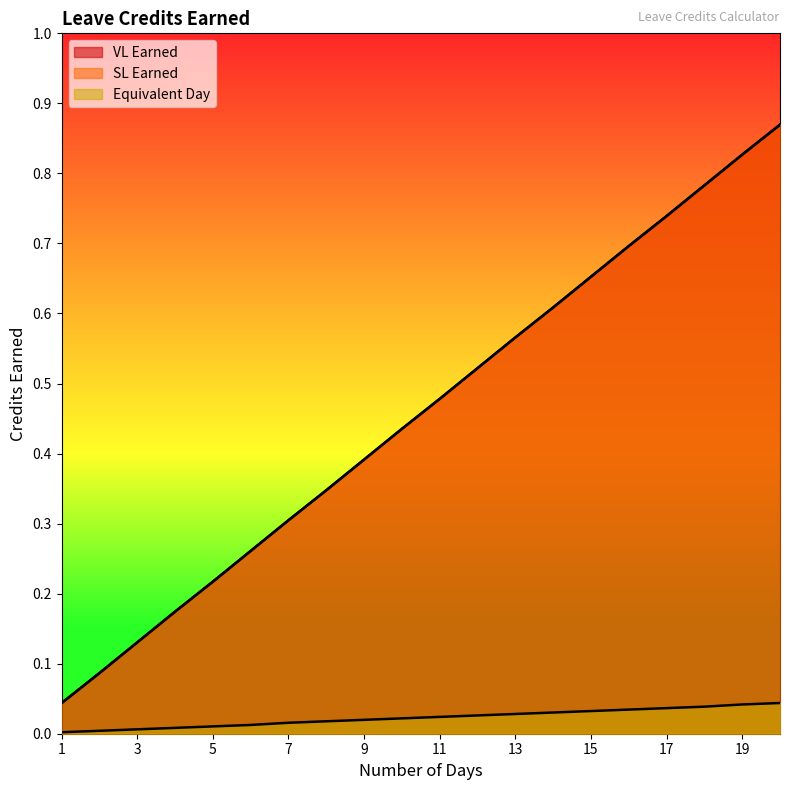

Between 4 and 12, which series saw the biggest shift?

VL Earned